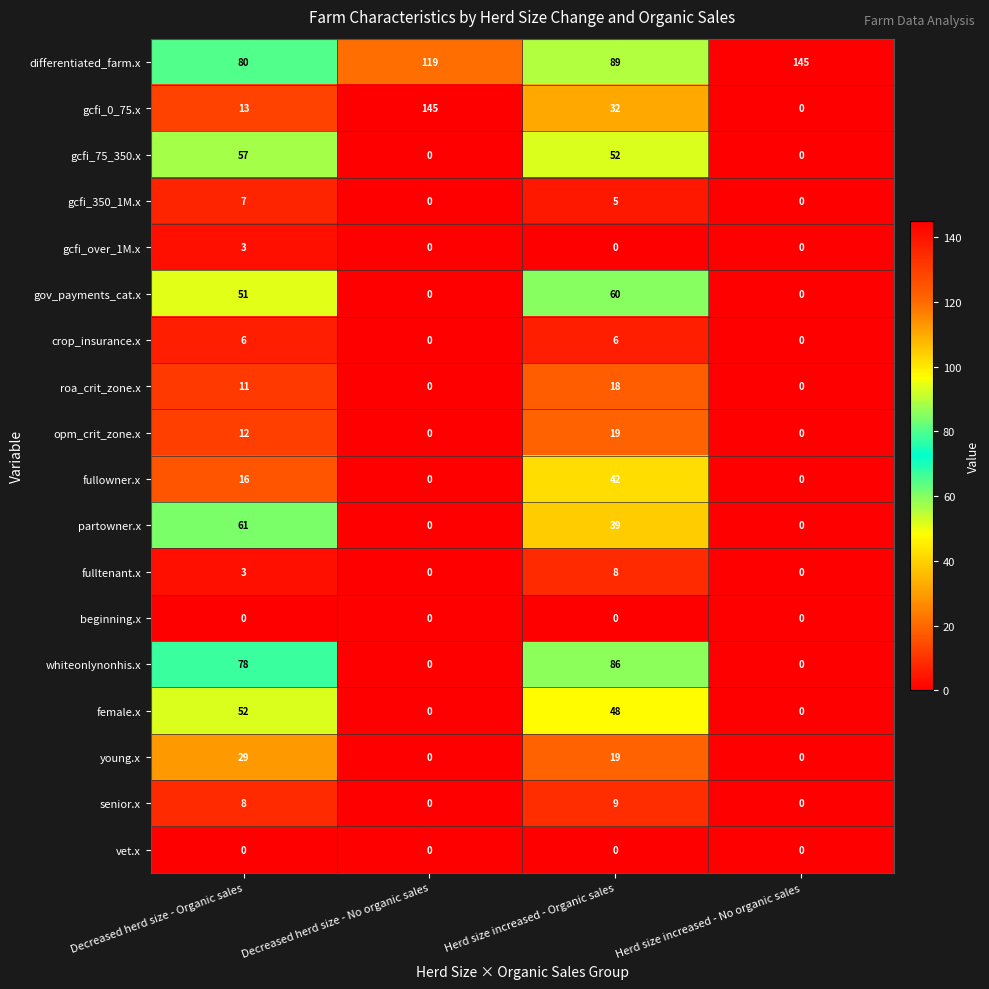

What is the spread (max minus min) of values at Herd size increased - Organic sales?

89